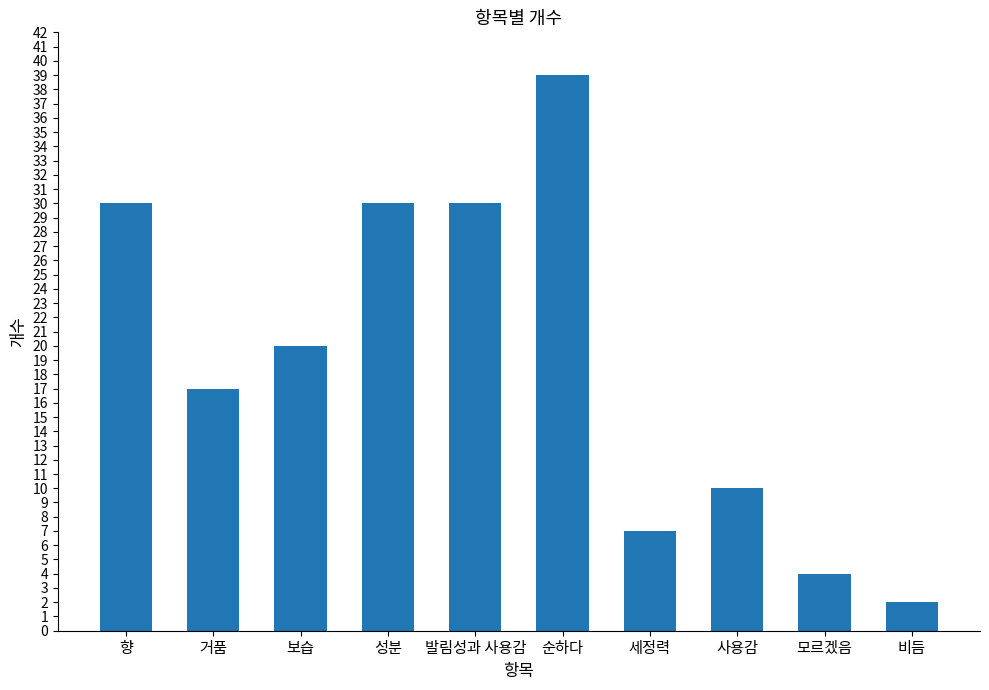

Between 보습 and 향, which is larger?

향